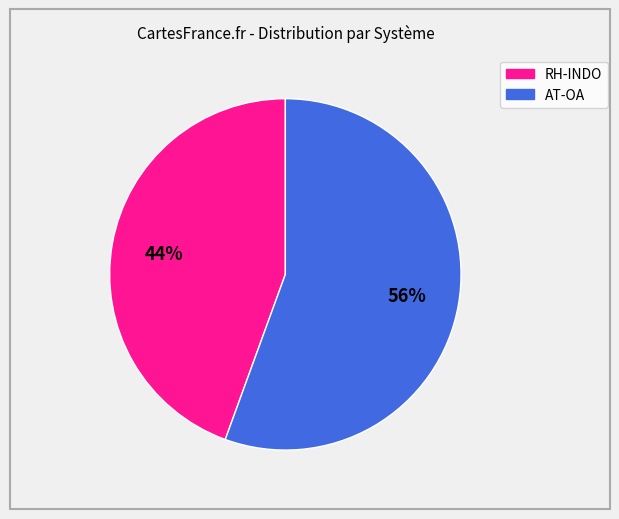

How many slices are in this pie chart?

2